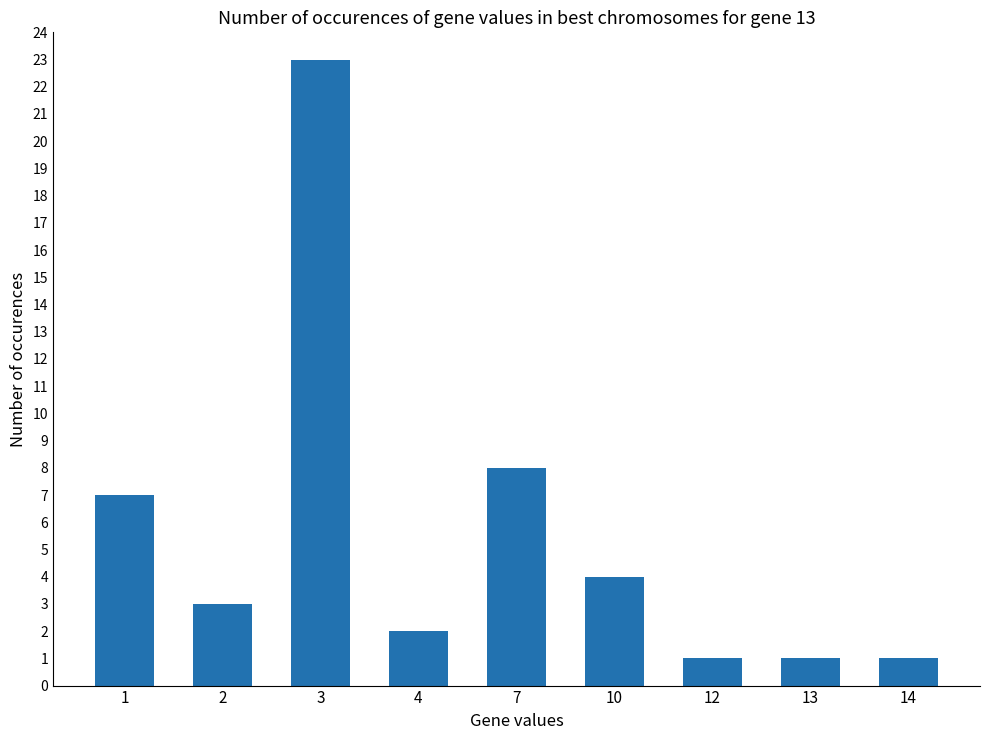

What is the sum of the values at 14 and 12?

2